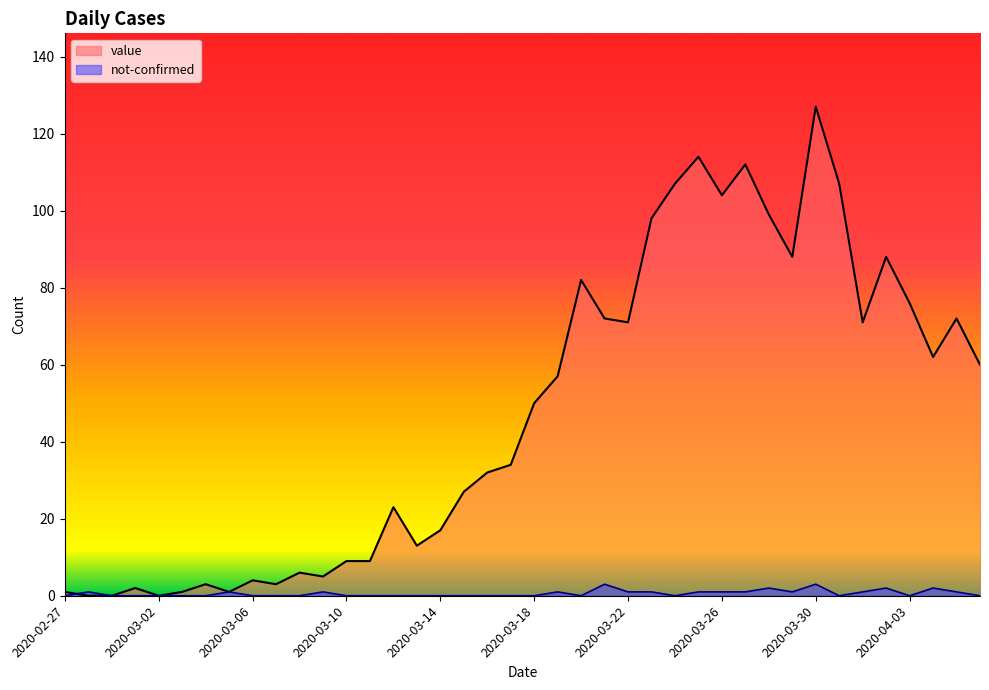

Is it true that value equals 48 at 2020-03-30?

False